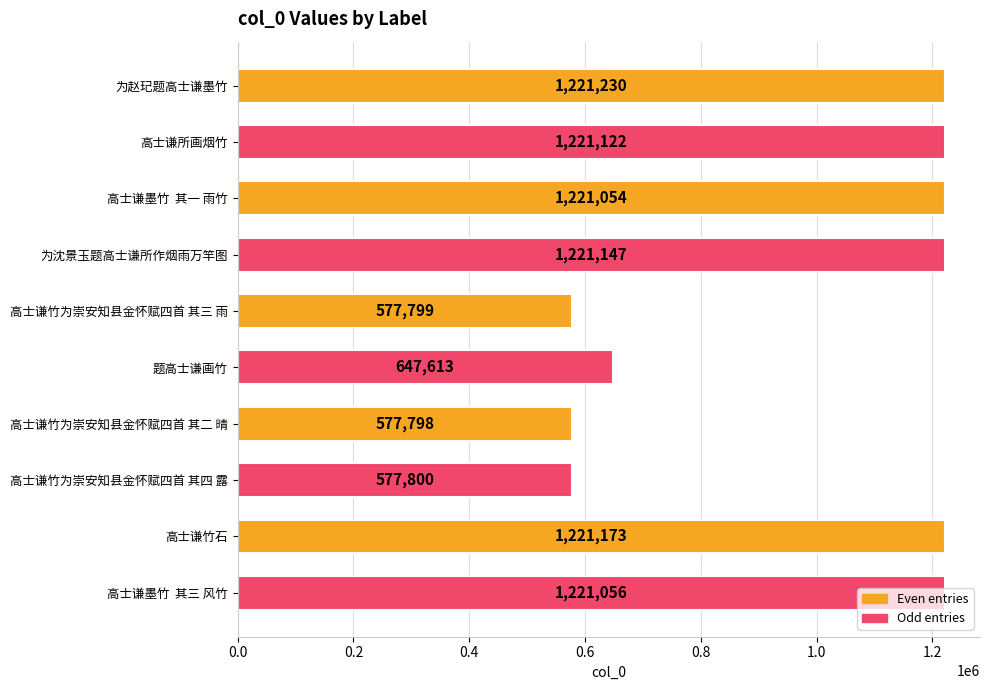

What position from the top is 为赵玘题高士谦墨竹?

1